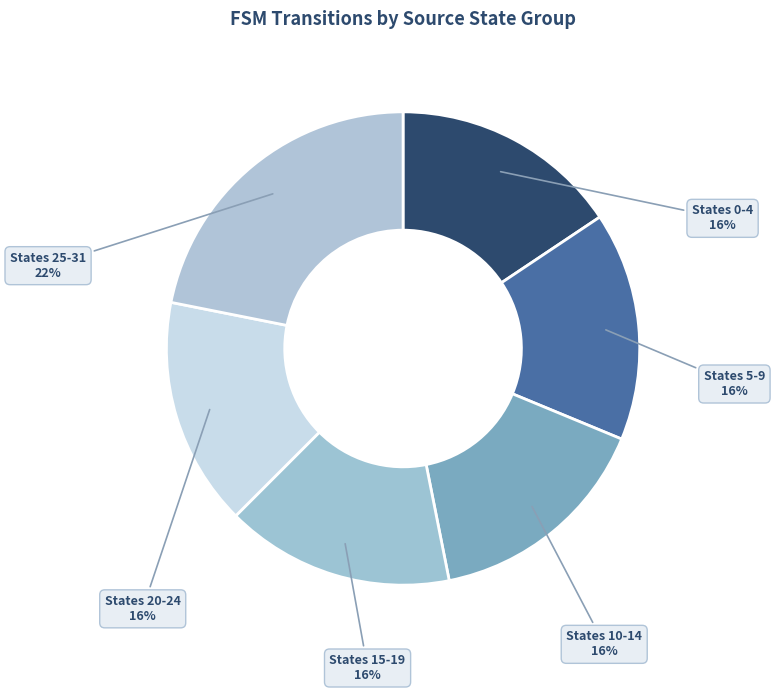

Between States 25-31 and States 5-9, which is larger?

States 25-31